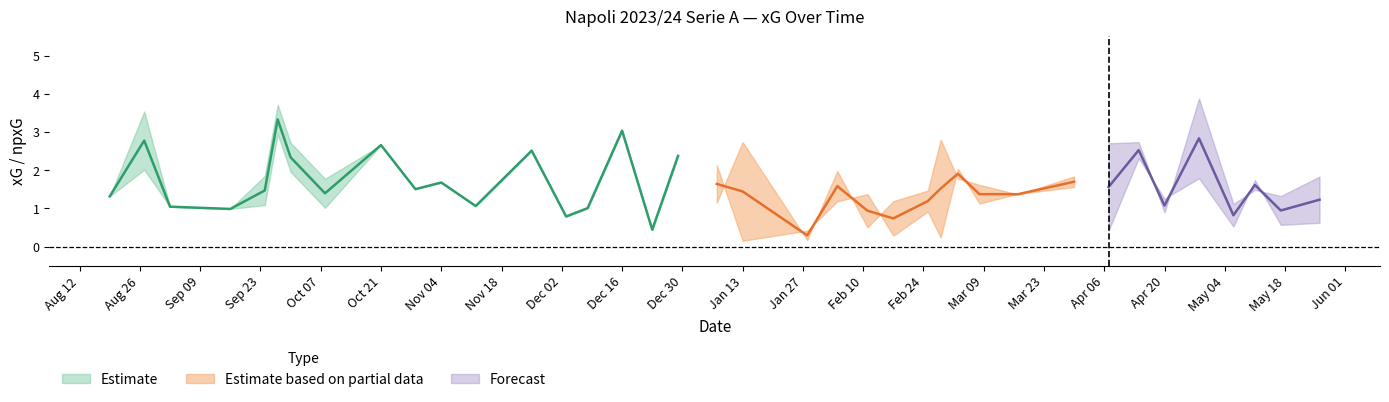

What is the difference between the team_npxG values at 2024-03-17 and 2023-10-29?

0.1